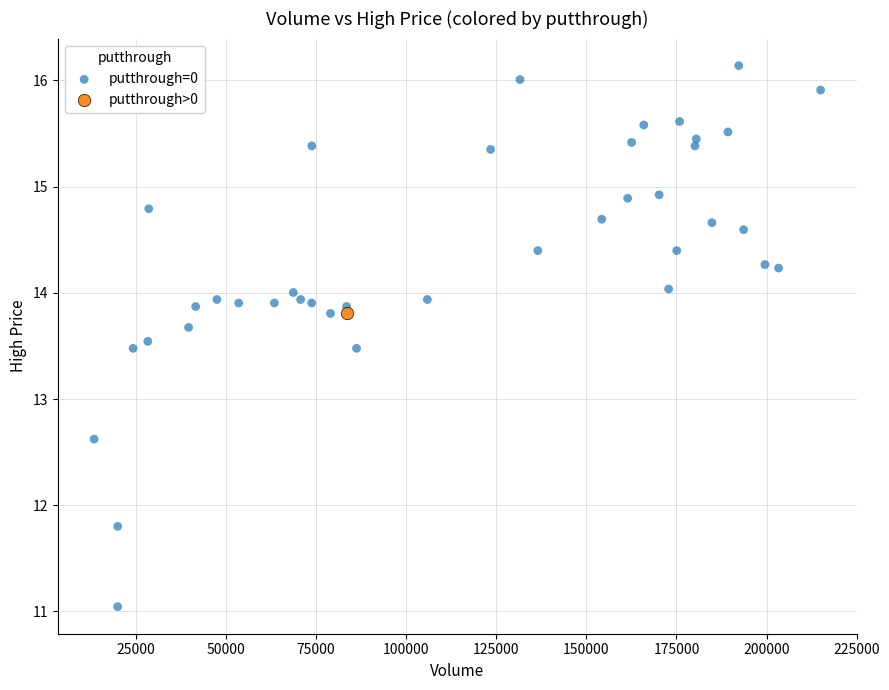

What are all the series names shown in the legend?

putthrough=0, putthrough>0